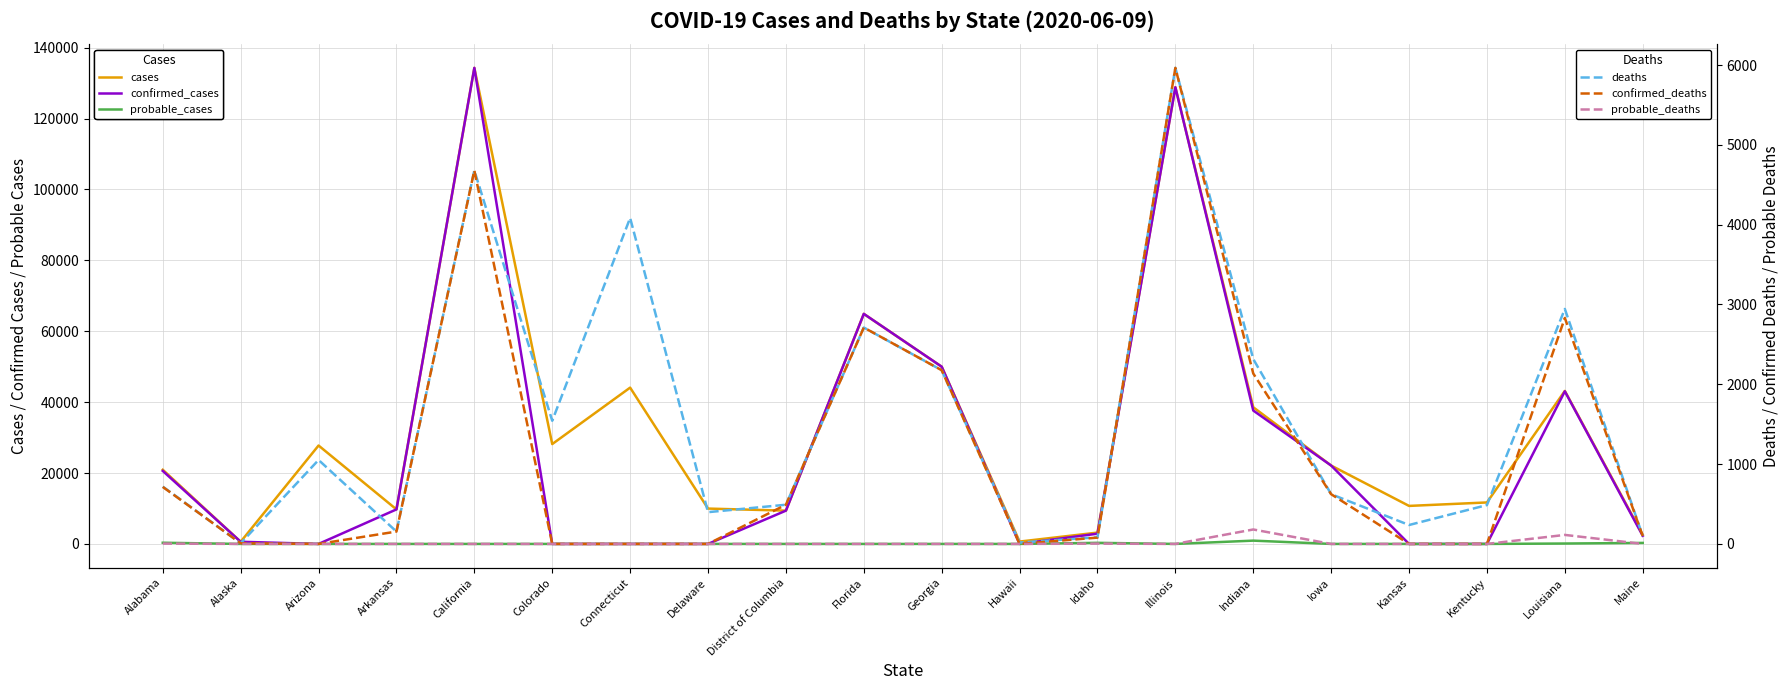

Rank the series at Arkansas from highest to lowest value.

cases, confirmed_cases, deaths, confirmed_deaths, probable_cases, probable_deaths